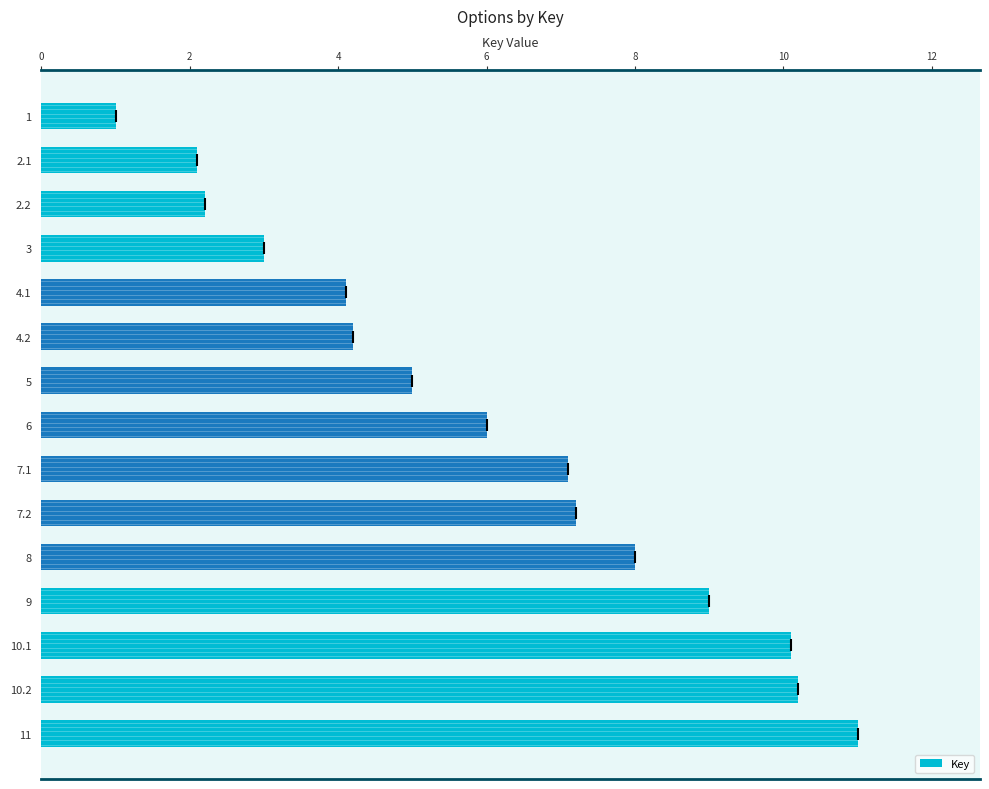

Reading top to bottom, extract all data points from this chart.

1.0	2.1	2.2	3.0	4.1	4.2	5.0	6.0	7.1	7.2	8.0	9.0	10.1	10.2	11.0